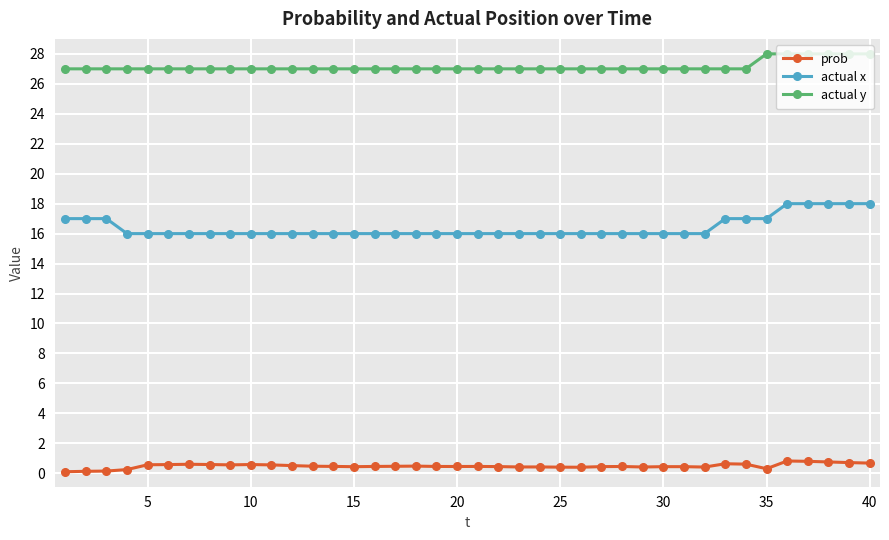

List the series in order of their peak value, highest first.

actual y, actual x, prob